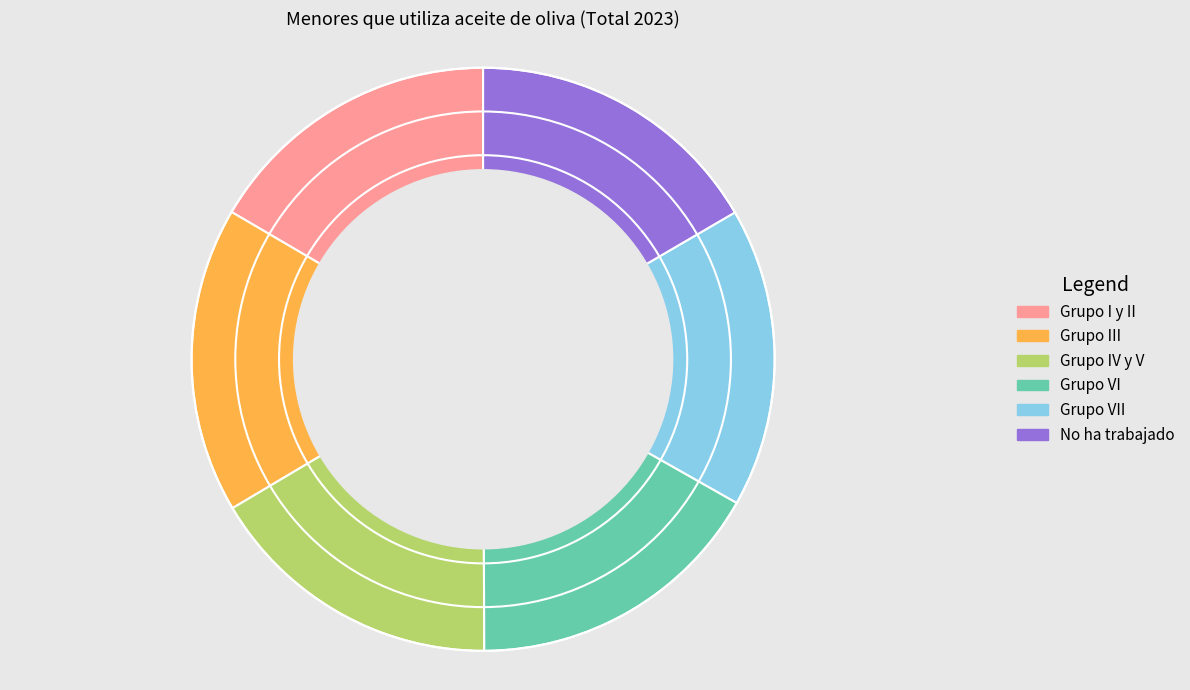

How many segments does this pie chart have?

6